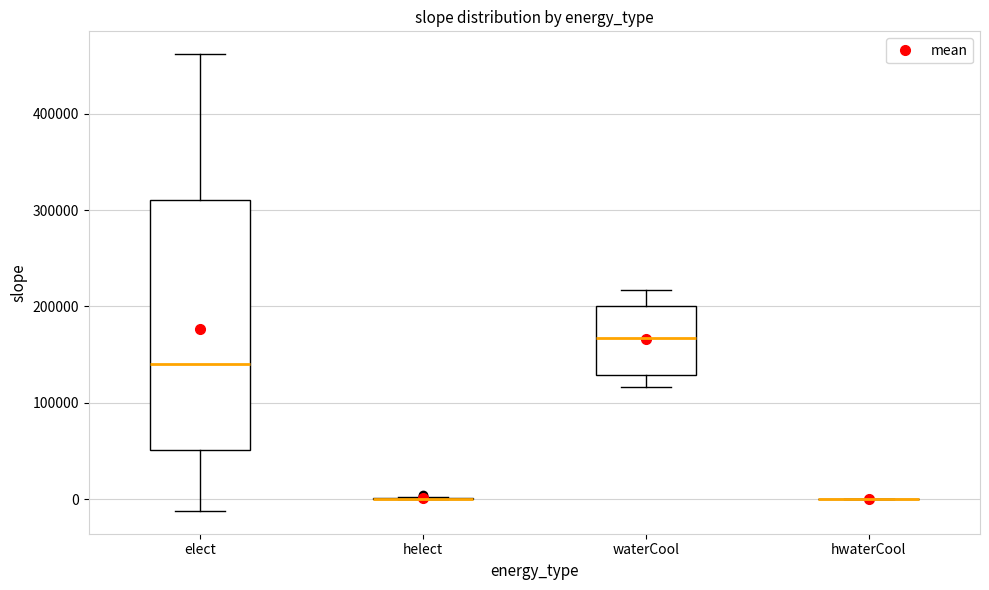

Reading left to right, read every box against the y-axis: the position of its median line, the range the box covers, and the ends of its whiskers. The values are not printed on the chart, so give them approximately, as read against the axis.

elect: median 140000, box 50000 to 310000, whiskers -10000 to 460000
helect: box collapsed to a line at 0, whiskers 0 to 0
waterCool: median 170000, box 130000 to 200000, whiskers 120000 to 220000
hwaterCool: box collapsed to a line at 0, whiskers 0 to 0